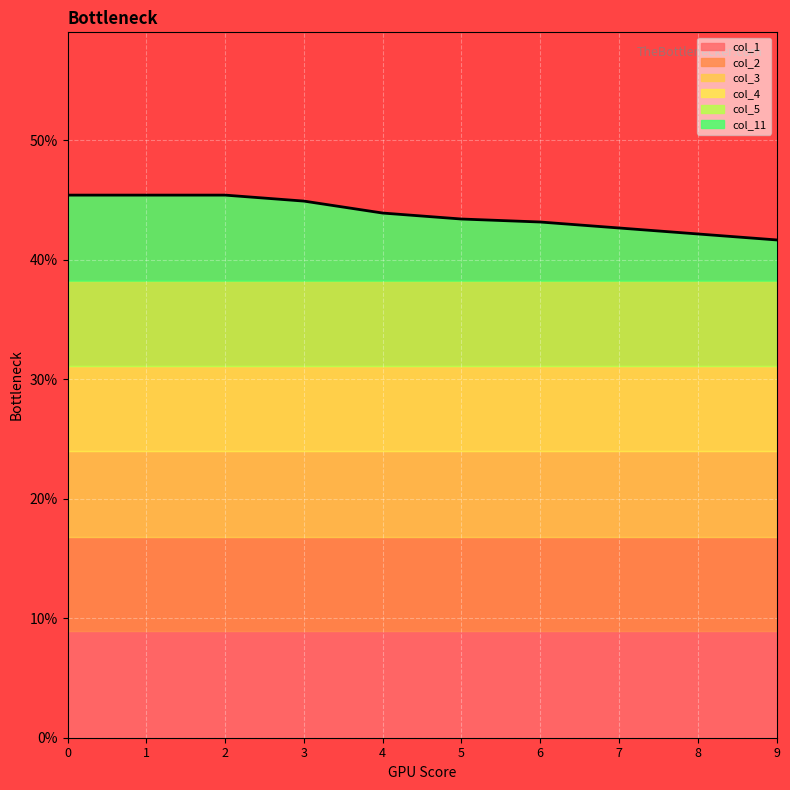

At how many categories does at least one series exceed 0?

10